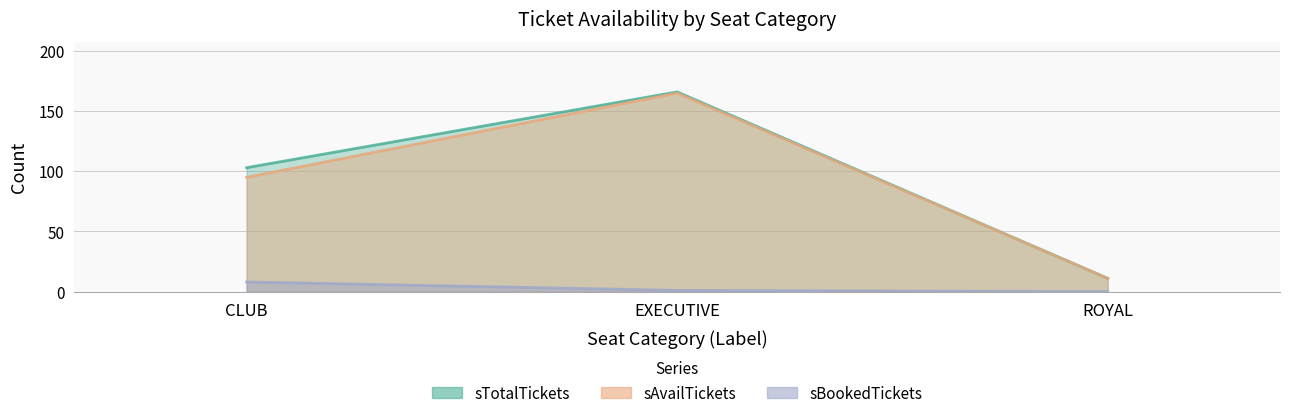

What is the minimum value for sAvailTickets?

11